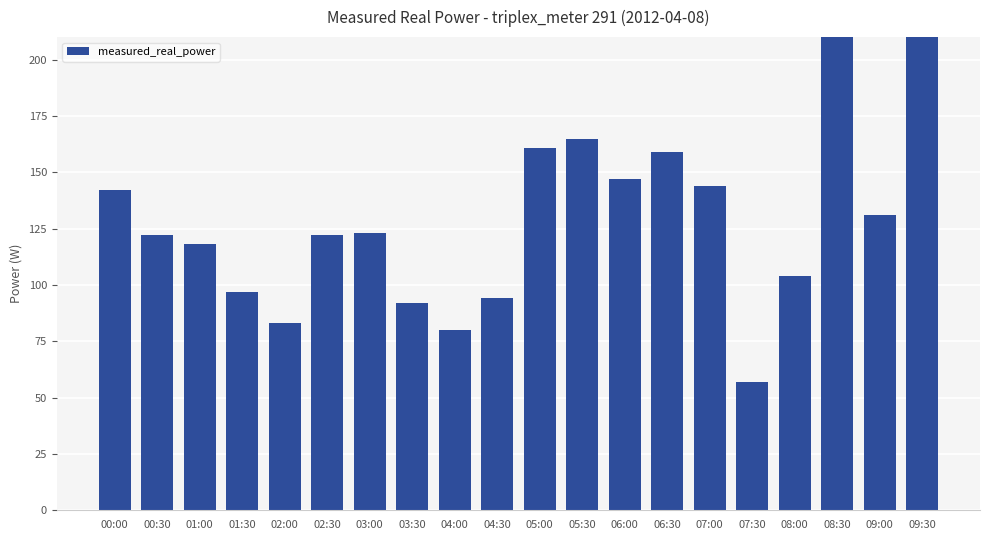

How many data points does each series have?

20